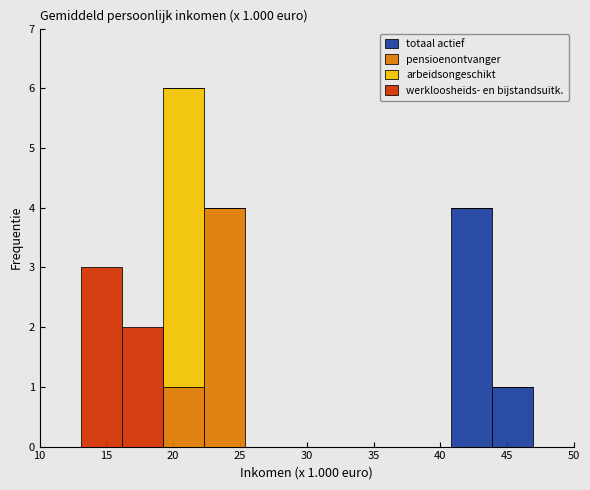

Which range on the x-axis has the tallest stacked bar (by total height)?

19.0 to 22.5